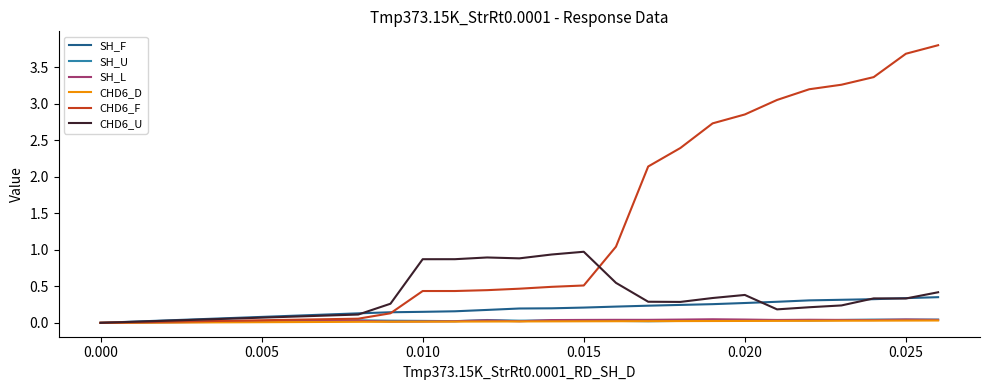

Which series has the widest spread of values?

CHD6_F